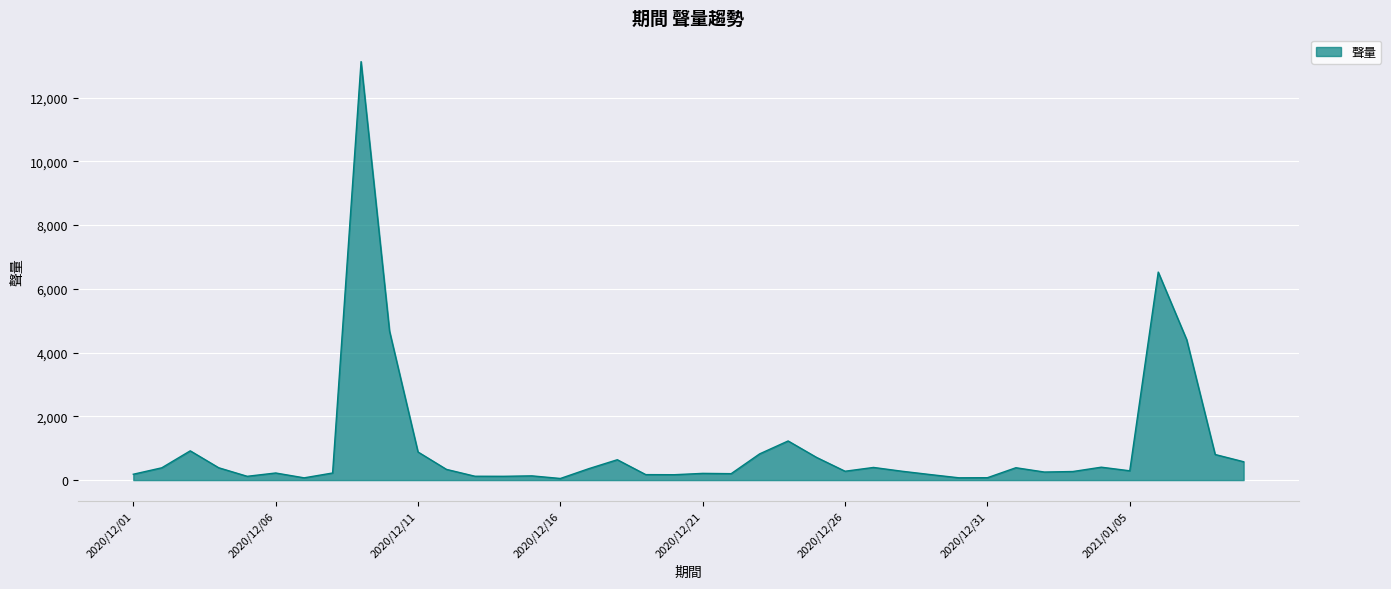

What is the average value?

1041